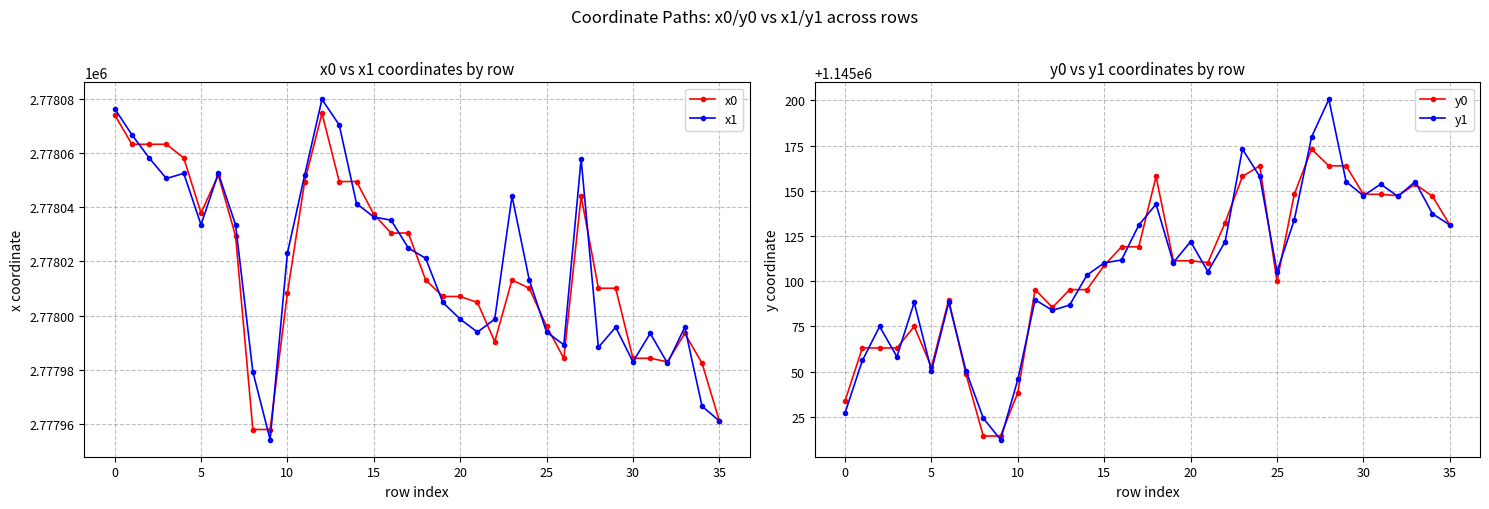

What is the label of the 21st point from the right?

15